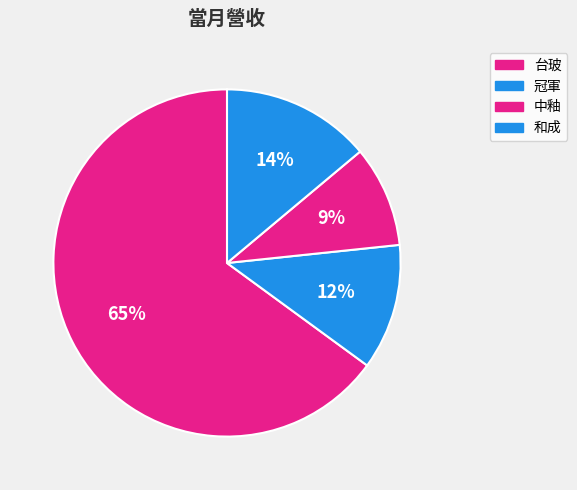

To the nearest percent, what is the difference between the 台玻 and 中釉 slice percentages?

56%